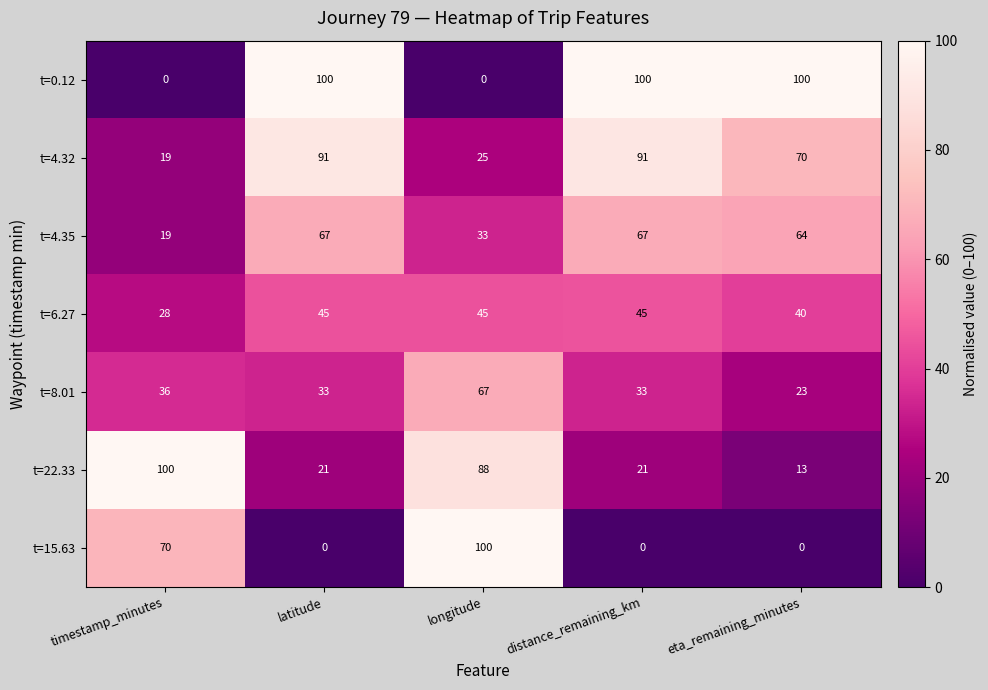

What is the difference between the maximum and second lowest values in the t=22.33 series?

79